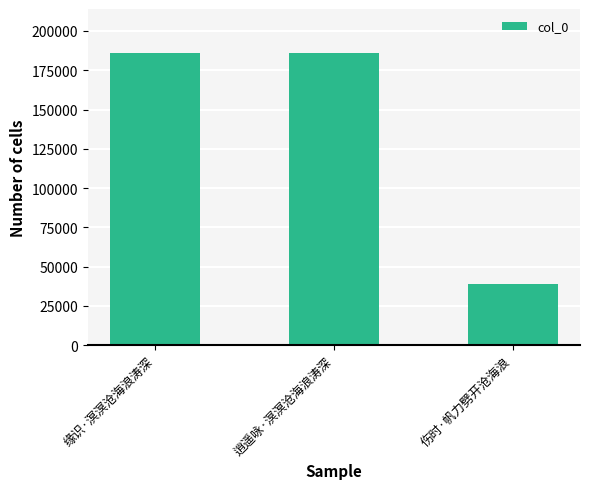

Count the number of data series in this chart.

1